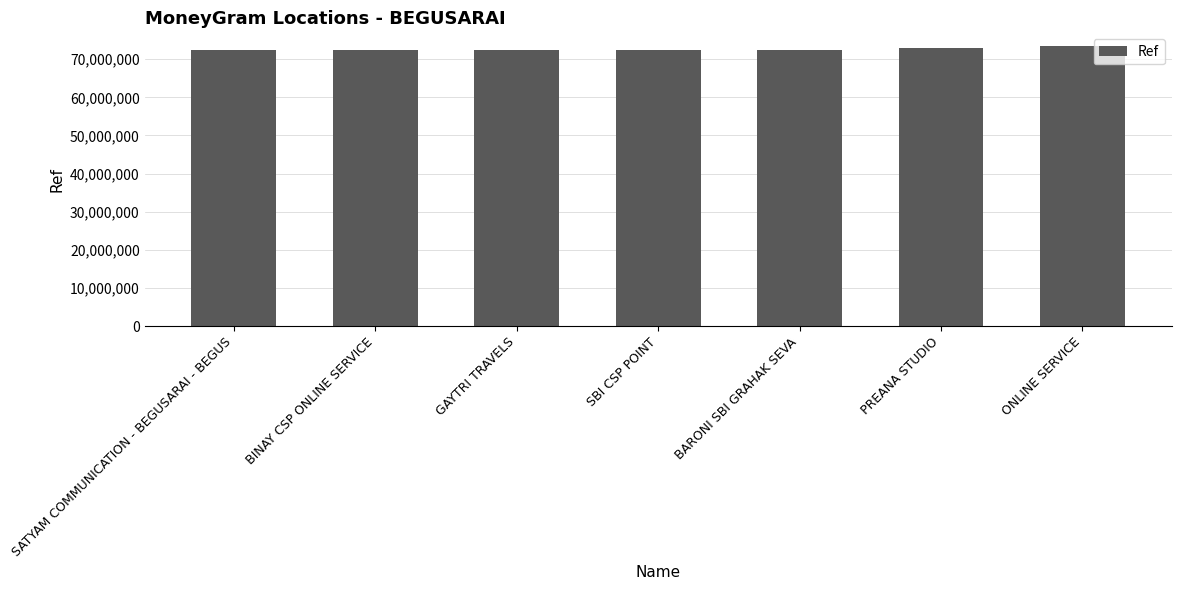

Between ONLINE SERVICE and SBI CSP POINT, which is larger?

ONLINE SERVICE